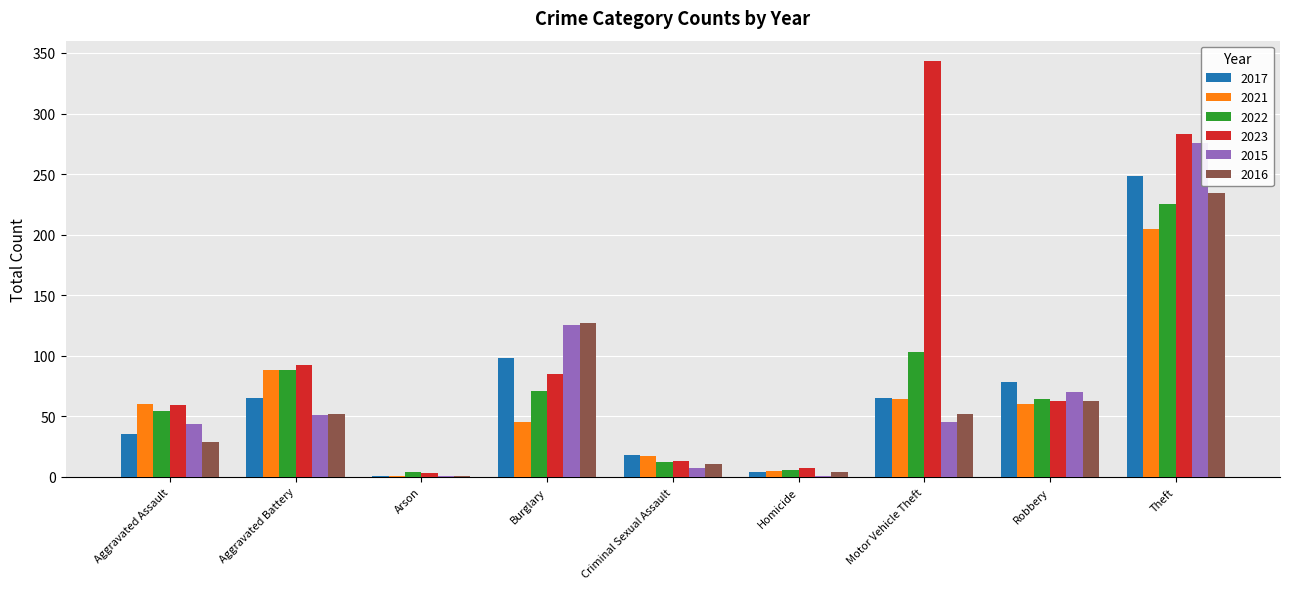

Is the value of 2016 at Aggravated Assault greater than the value of 2017 at Arson?

Yes